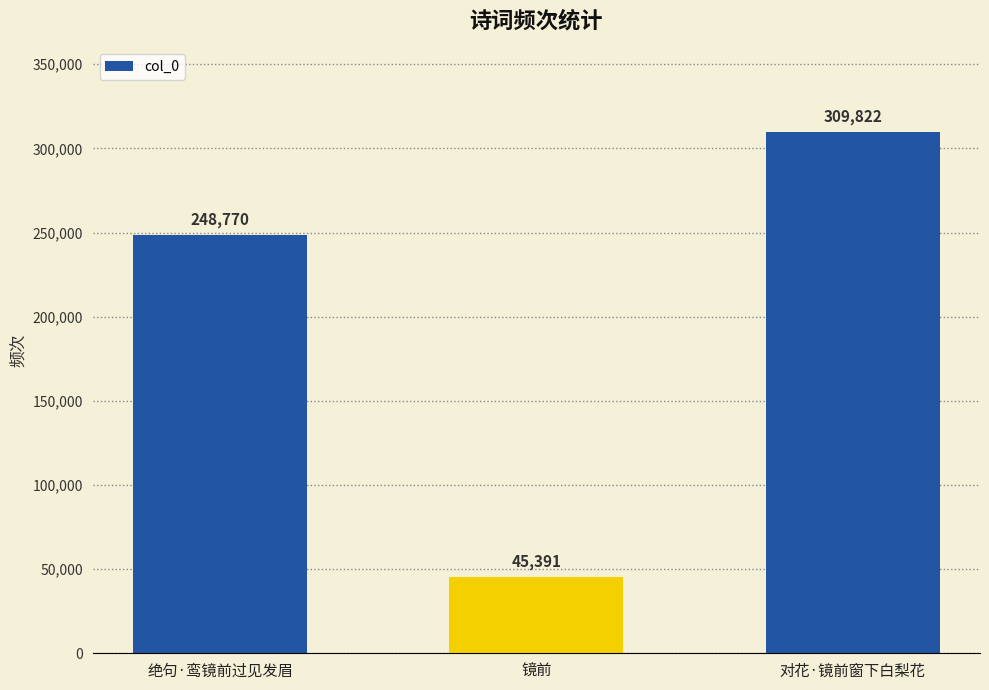

At which label is the value closest to 177606?

绝句·鸾镜前过见发眉